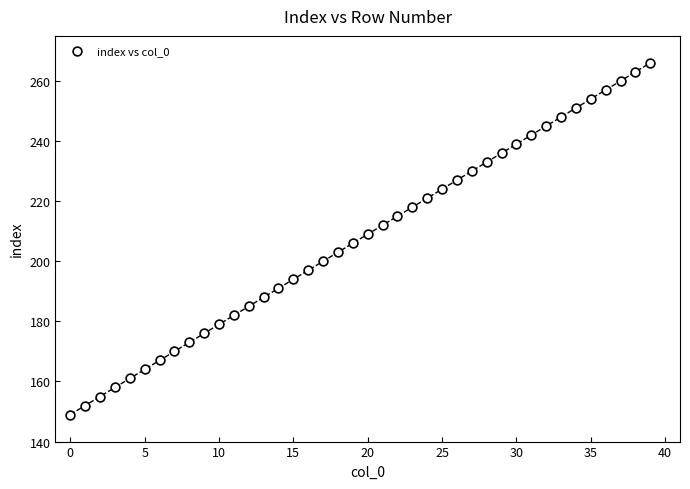

What is the range of Y values (max minus min)?

117